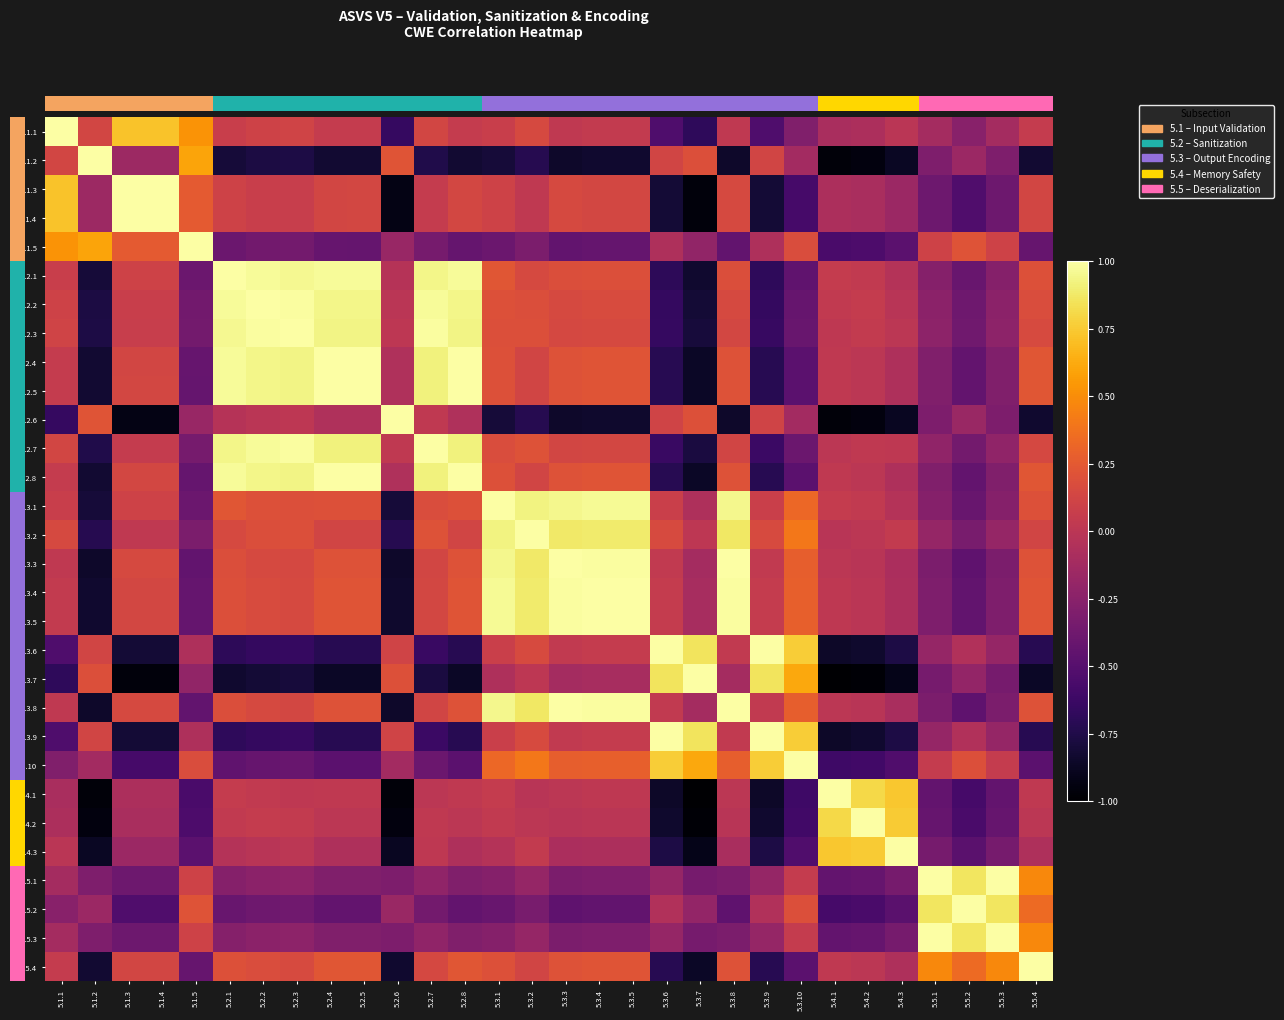

At which label is 5.2.1 closest to 0?

5.2.6